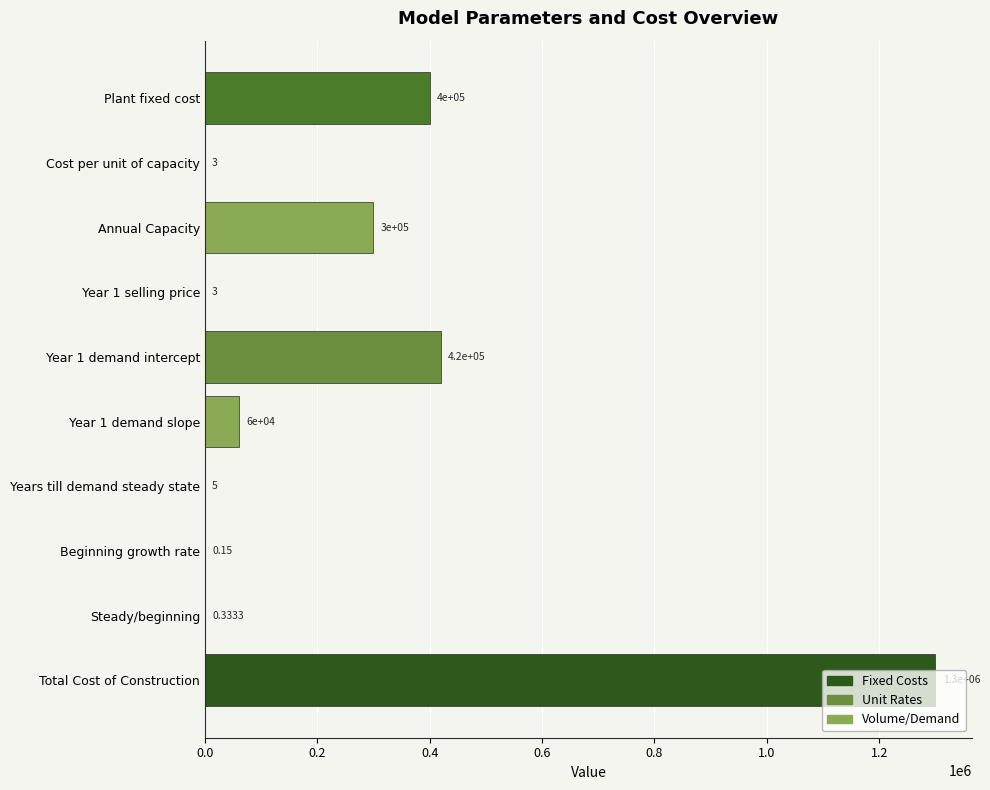

Between Annual Capacity and Year 1 selling price, which is larger?

Annual Capacity